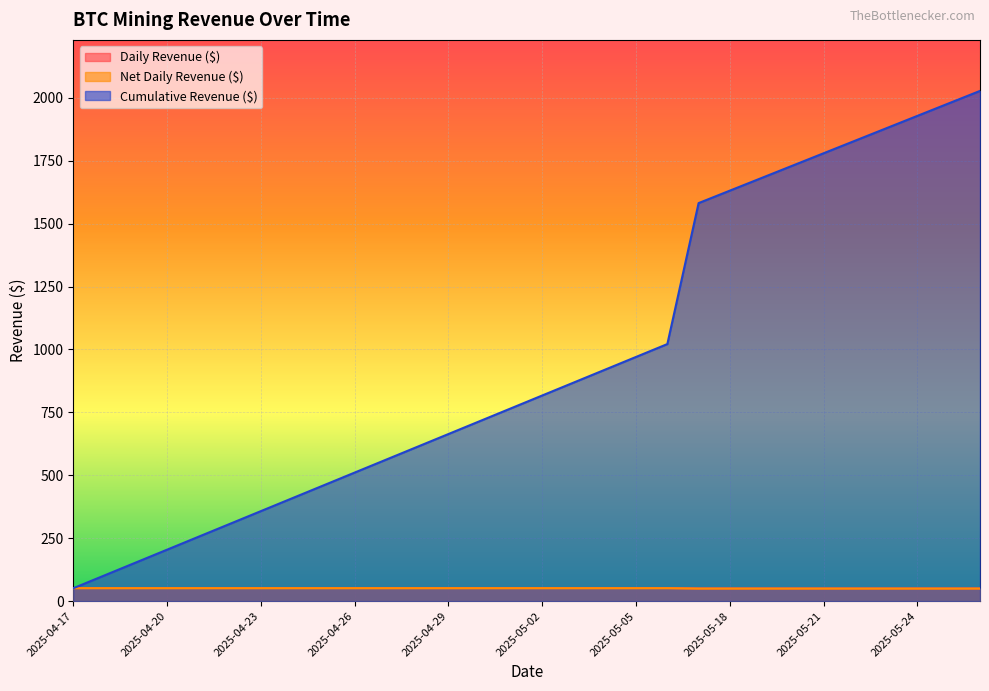

What is the difference between the second highest and second lowest values in the Net Daily Revenue ($) series?

1.5